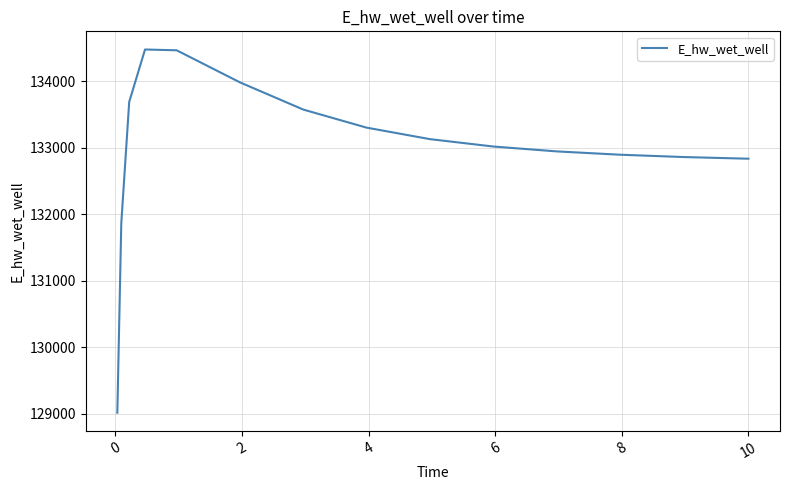

What is the greatest value displayed?

134480.8